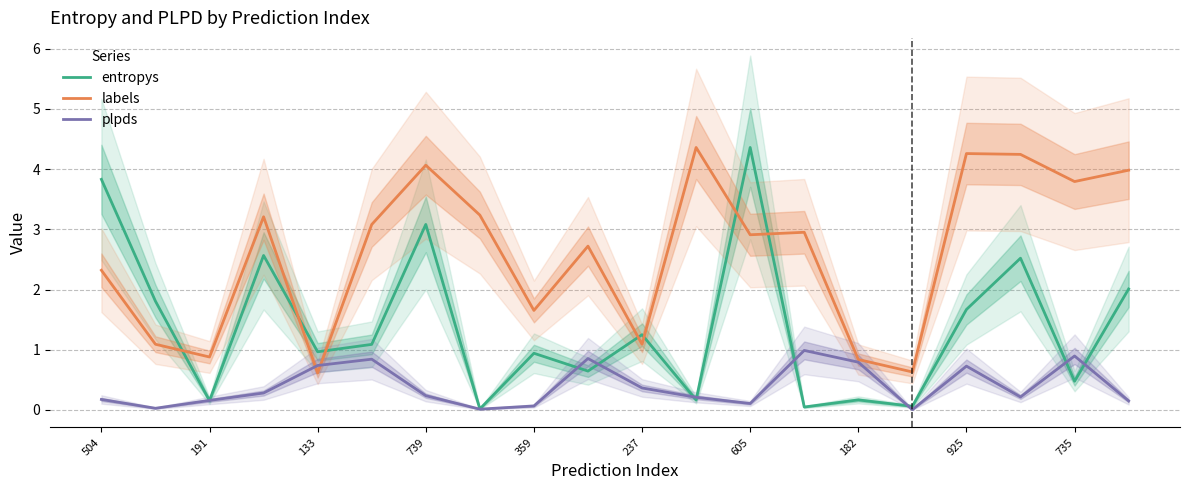

What is the value of the labels point at the 9th from the left?

1.7